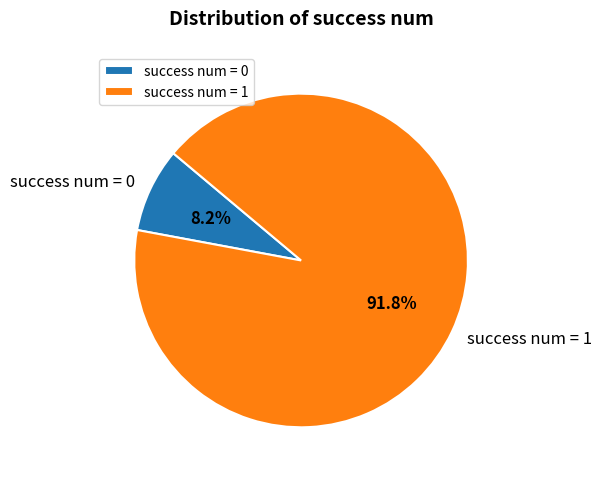

Combined, what portion of the pie is success num = 1 and success num = 0?

100.0%